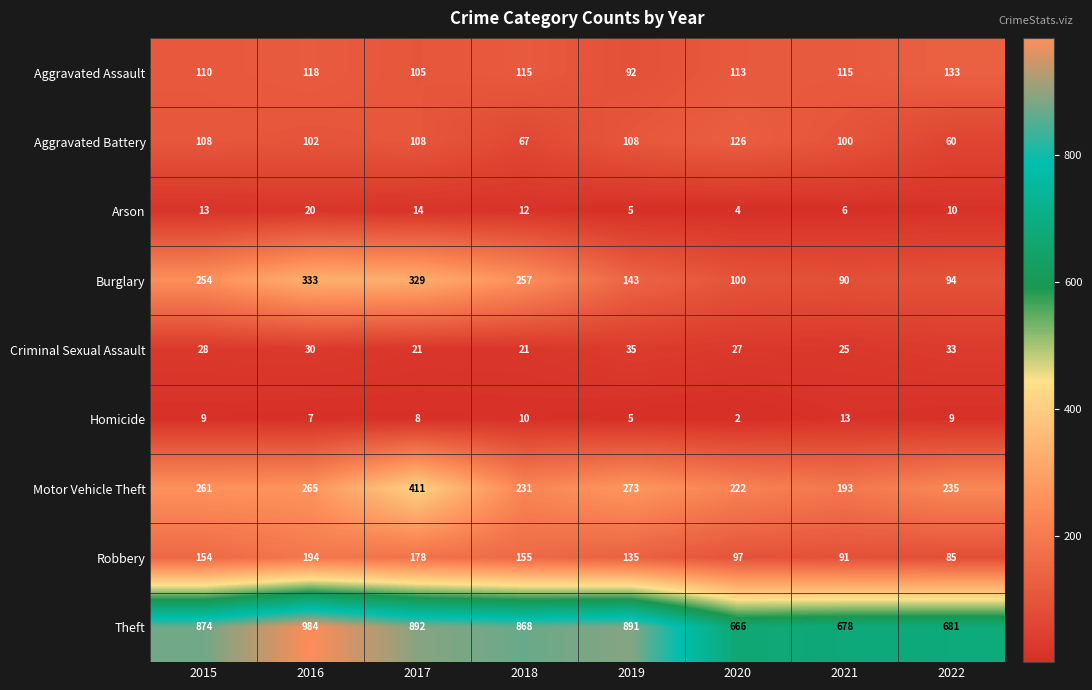

Which series has the largest total across all categories?

Theft